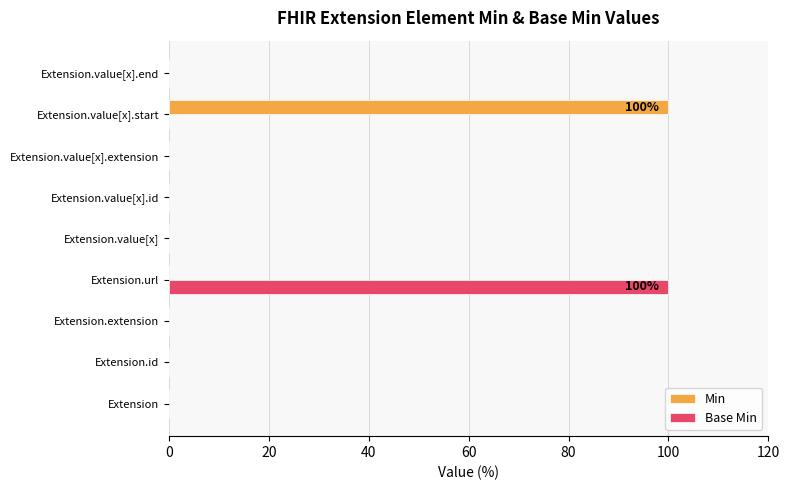

What is the total value across all series at Extension.value[x].start?

100